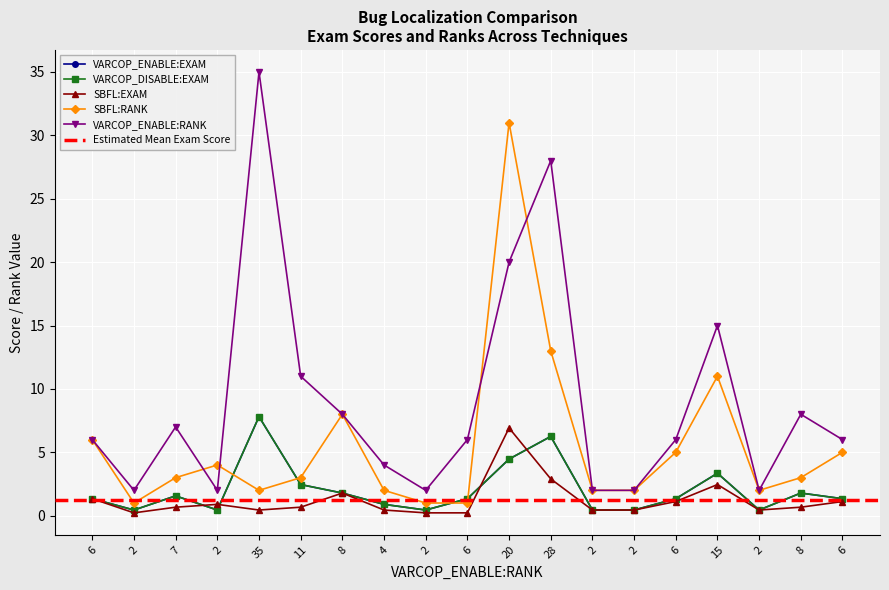

True or false: VARCOP_ENABLE:EXAM has more than 1 points higher than both neighbors.

True